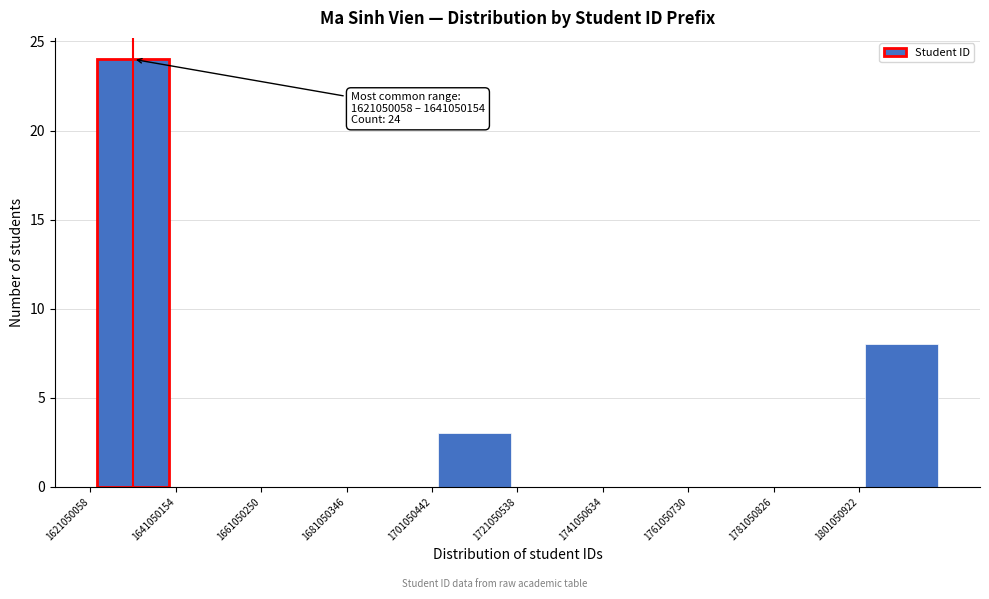

Which range on the x-axis has the tallest bar?

1620000000 to 1640000000